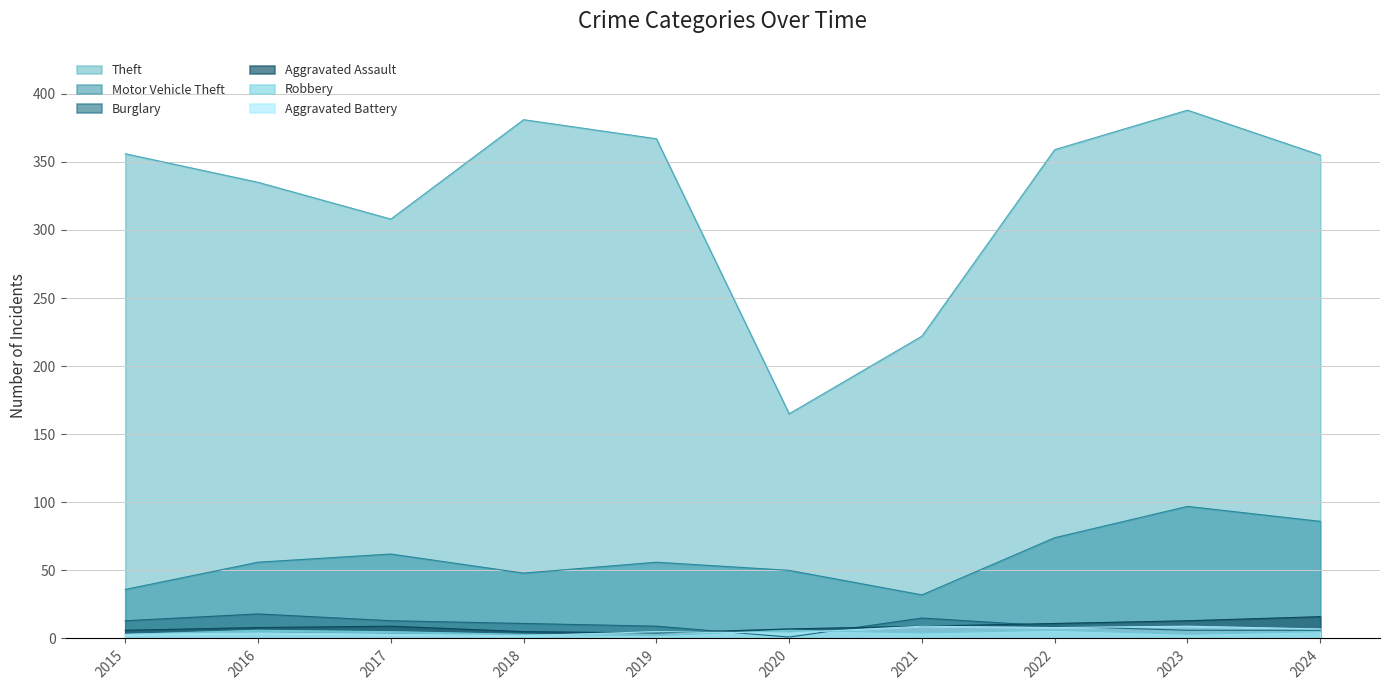

Where is the first local maximum for Theft?

2018